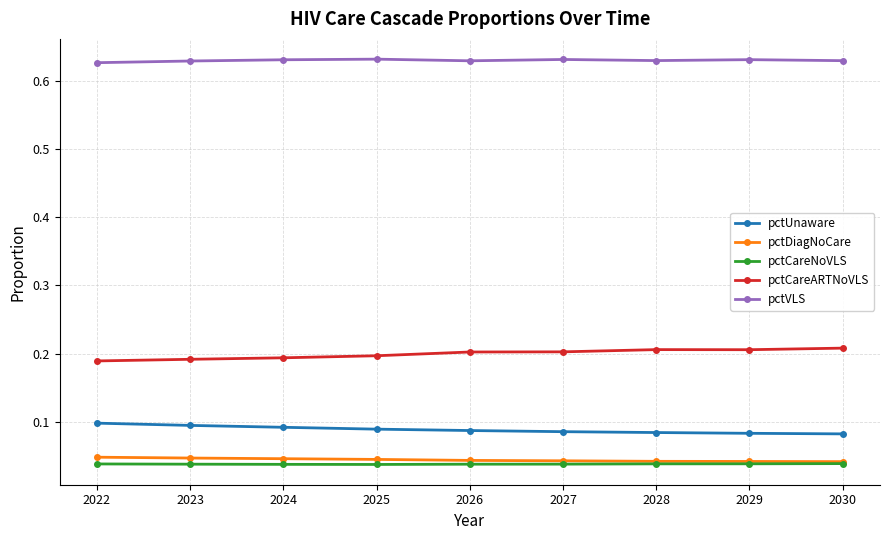

What is the total value across all series at 2023?

1.0